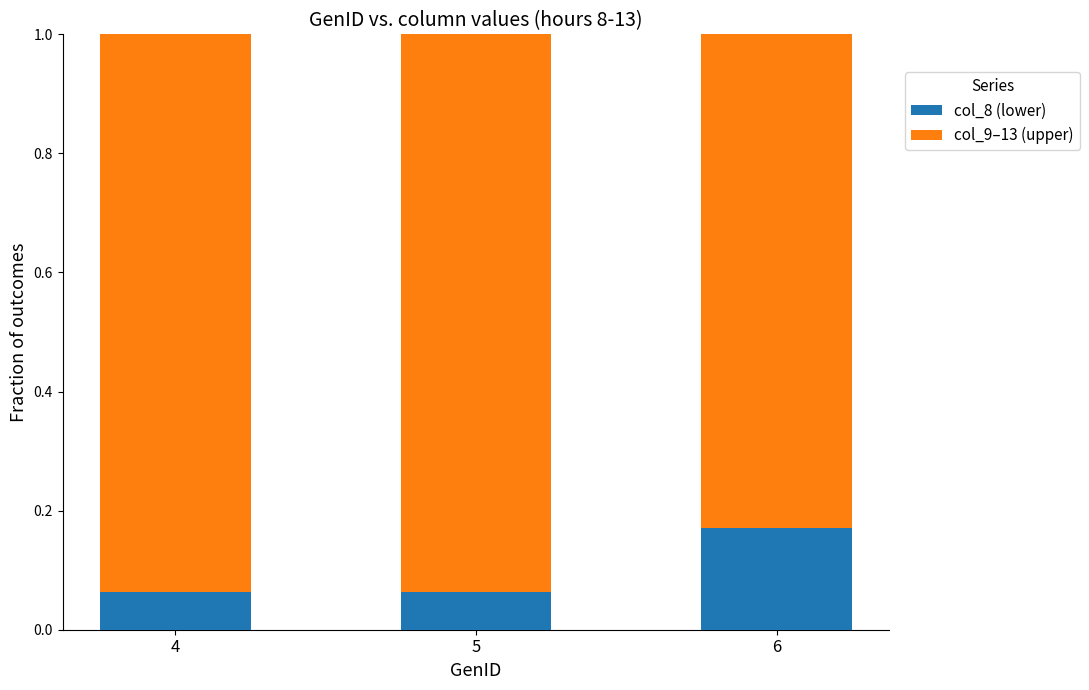

How many col_8 (lower) values are between 0 and 1?

3